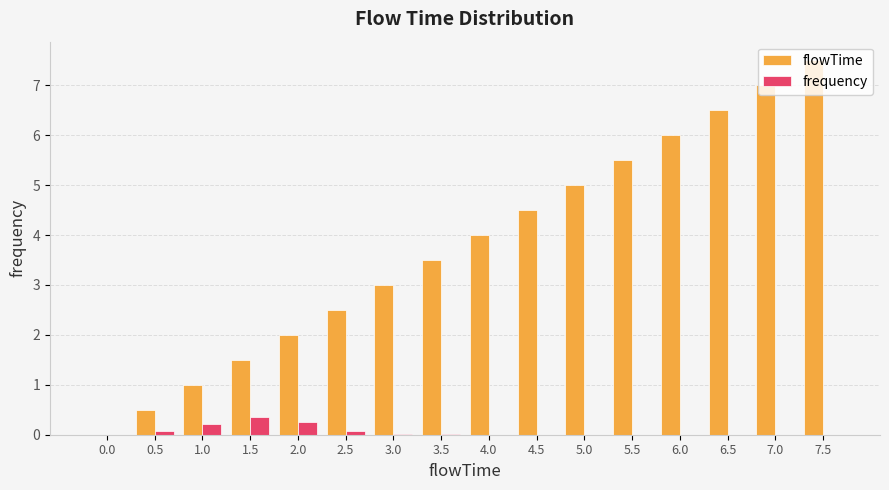

Between 1.5 and 6.5, which series saw the biggest shift?

flowTime